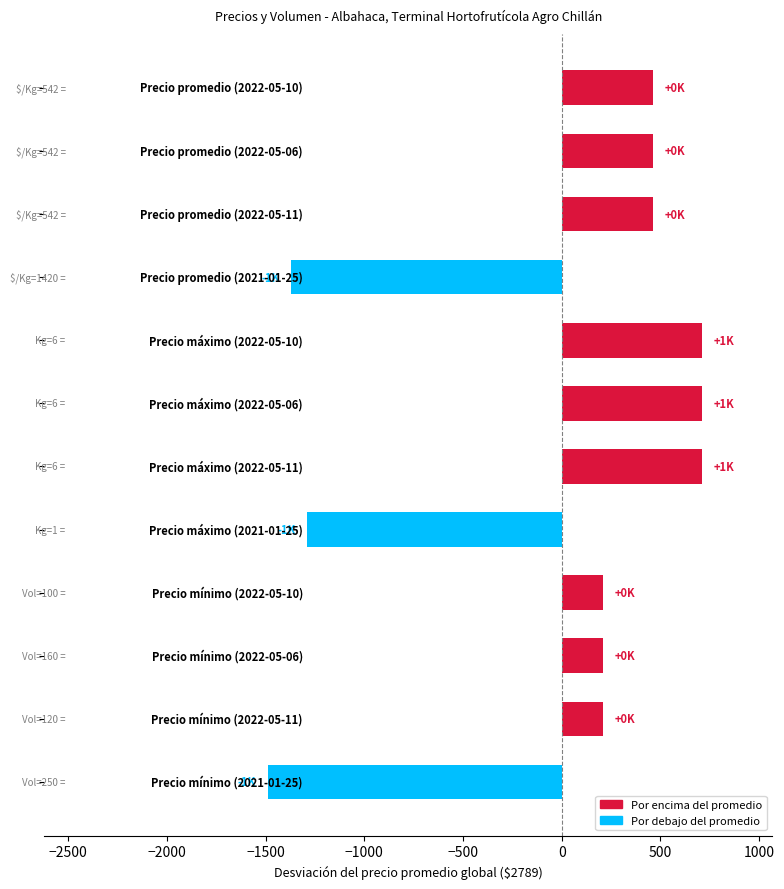

What is the difference between the second highest and minimum values?

2200.0